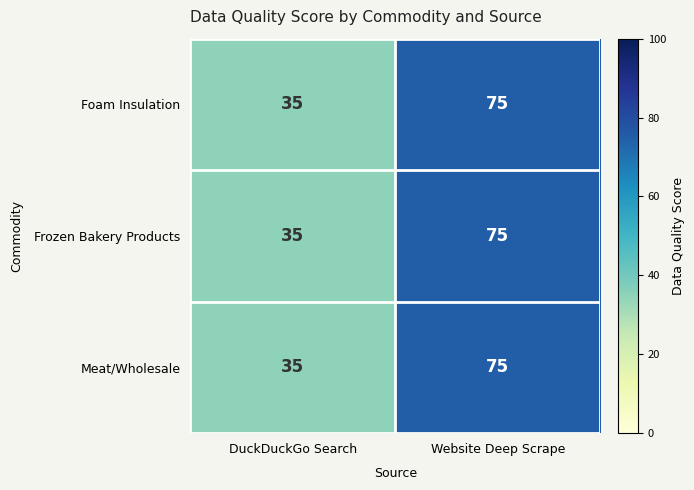

What is the average value of the Meat/Wholesale series?

55